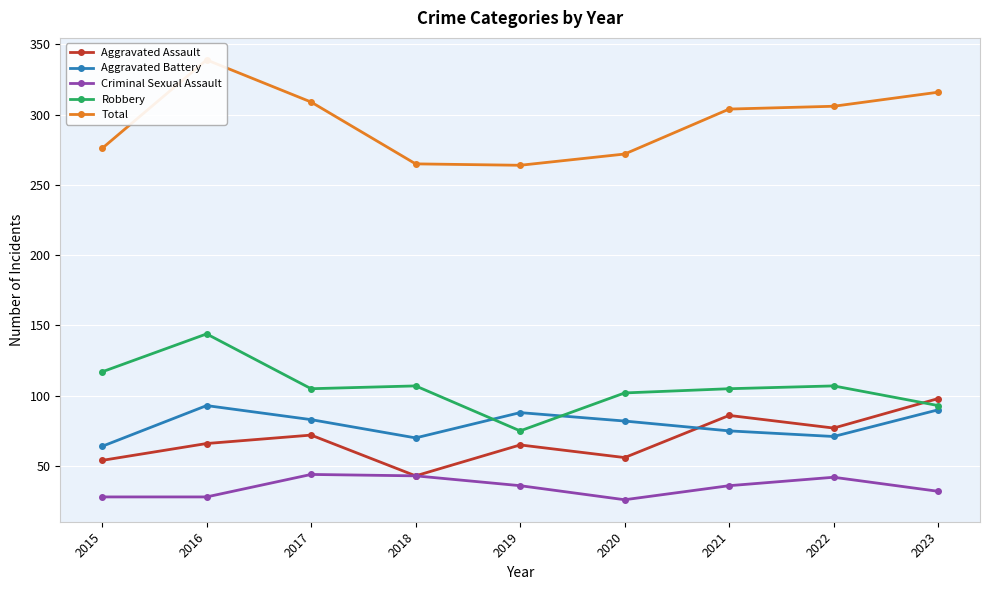

How many categories are shown in the chart?

9